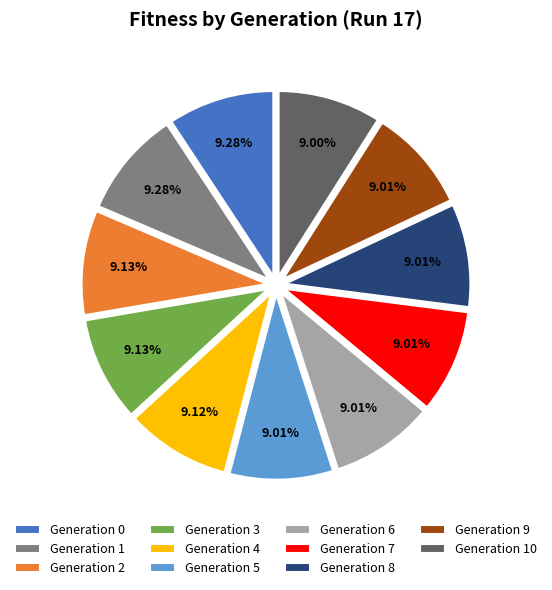

Is there a majority slice in this chart?

No